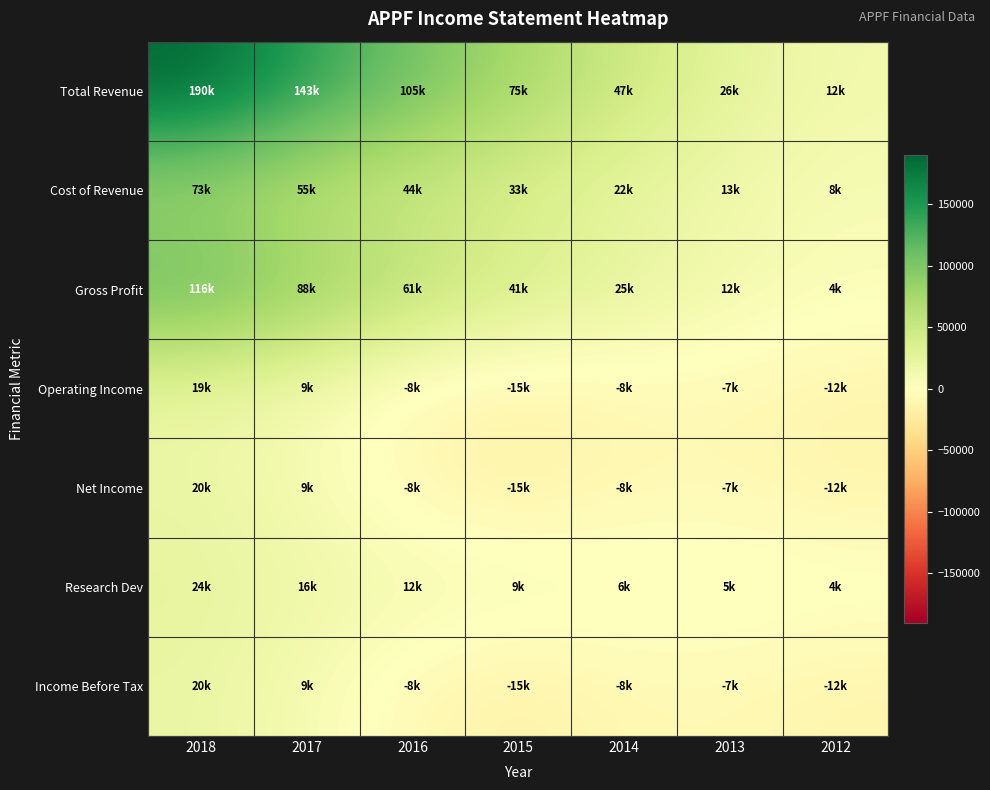

Reading left to right, extract all data points from this chart.

Total Revenue: 2018=190100	2017=143800	2016=105600	2015=75000	2014=47700	2013=26500	2012=12700
Cost of Revenue: 2018=73500	2017=55300	2016=44600	2015=33900	2014=22600	2013=13600	2012=8200
Gross Profit: 2018=116500	2017=88500	2016=61000	2015=41100	2014=25100	2013=12900	2012=4500
Operating Income: 2018=19700	2017=9300	2016=-8400	2015=-15000	2014=-8600	2013=-7600	2012=-12400
Net Income: 2018=20000	2017=9700	2016=-8300	2015=-15700	2014=-8600	2013=-7300	2012=-12300
Research Dev: 2018=24100	2017=16600	2016=12600	2015=9600	2014=6500	2013=5100	2012=4100
Income Before Tax: 2018=20400	2017=9800	2016=-8200	2015=-15600	2014=-8600	2013=-7300	2012=-12300